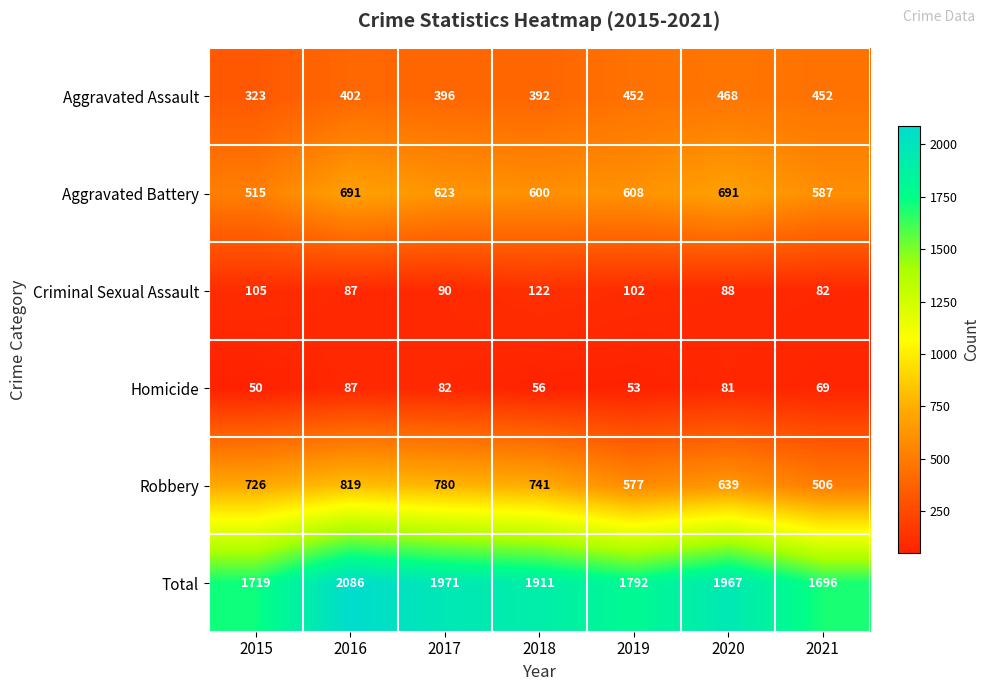

Which category has the lowest value across all series?

2015